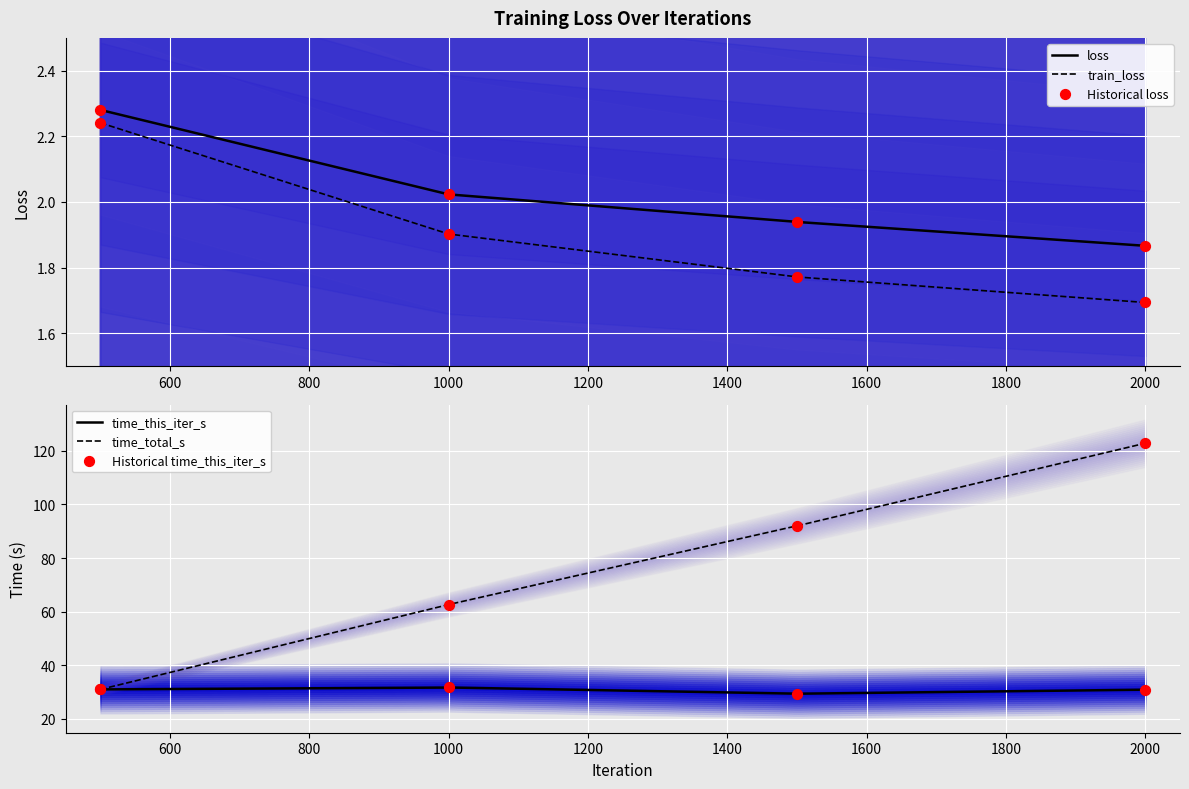

Which series has the largest total across all categories?

time_total_s